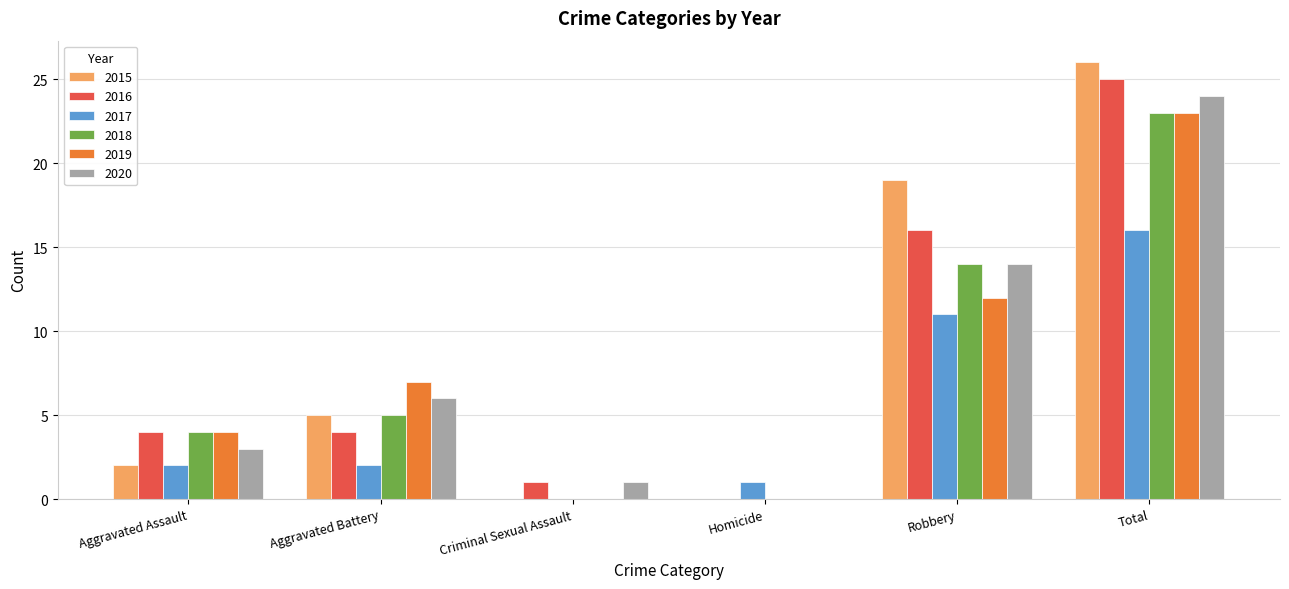

Are the bars grouped side by side (vs. stacked)?

Yes